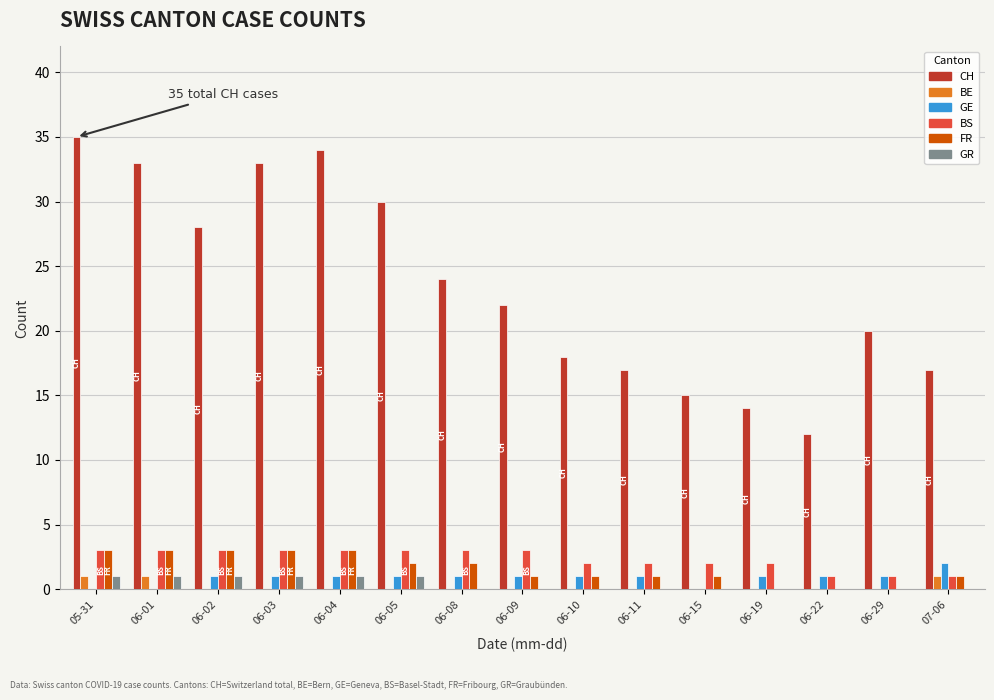

What are all the series names shown in the legend?

CH, BE, GE, BS, FR, GR